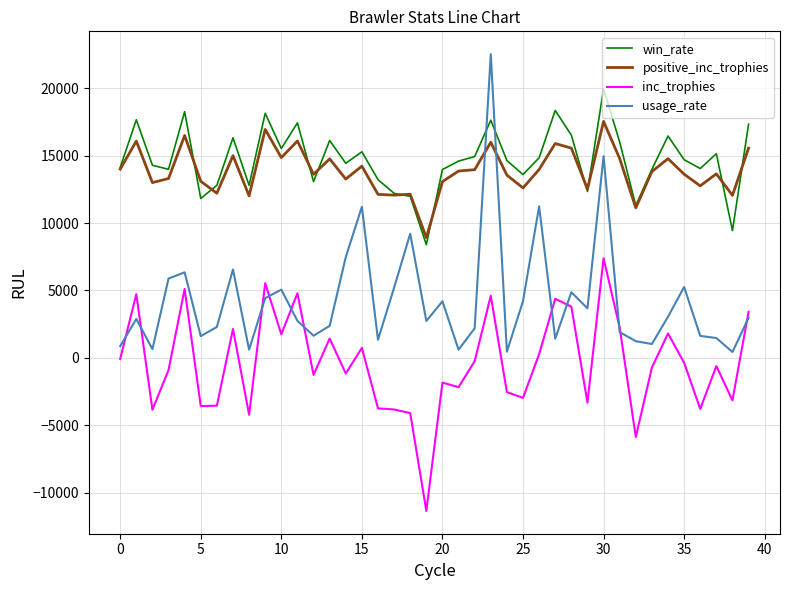

True or false: usage_rate and positive_inc_trophies intersect in this chart.

True